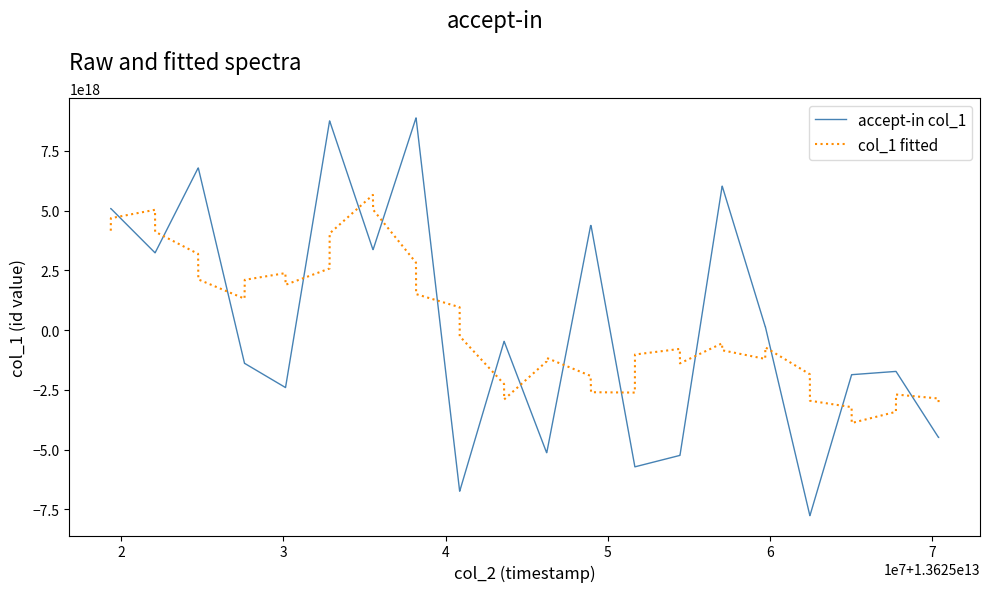

How many lines are shown in the chart?

2